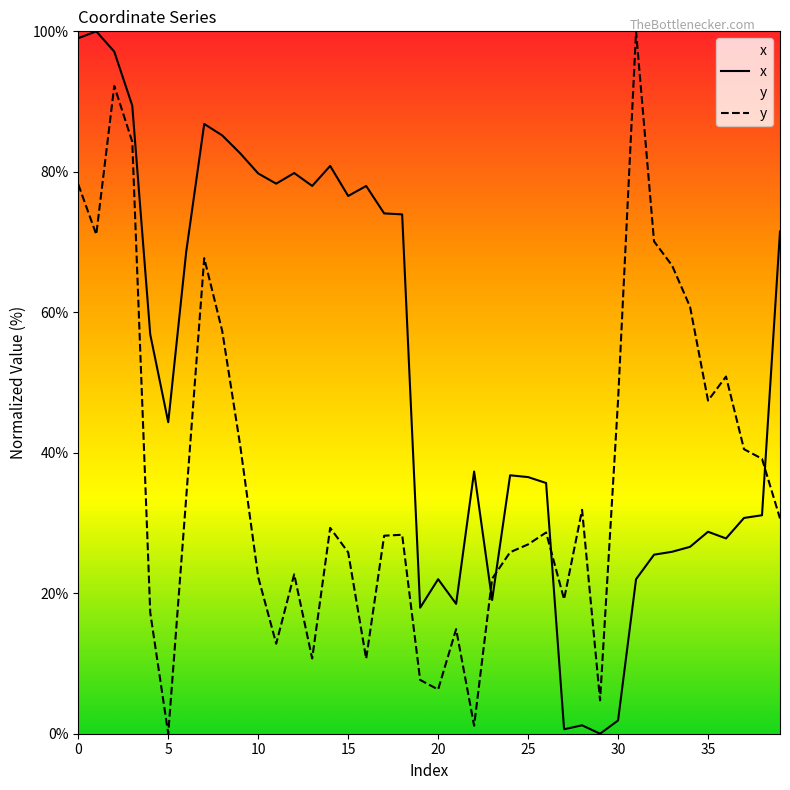

How many lines are shown in the chart?

2